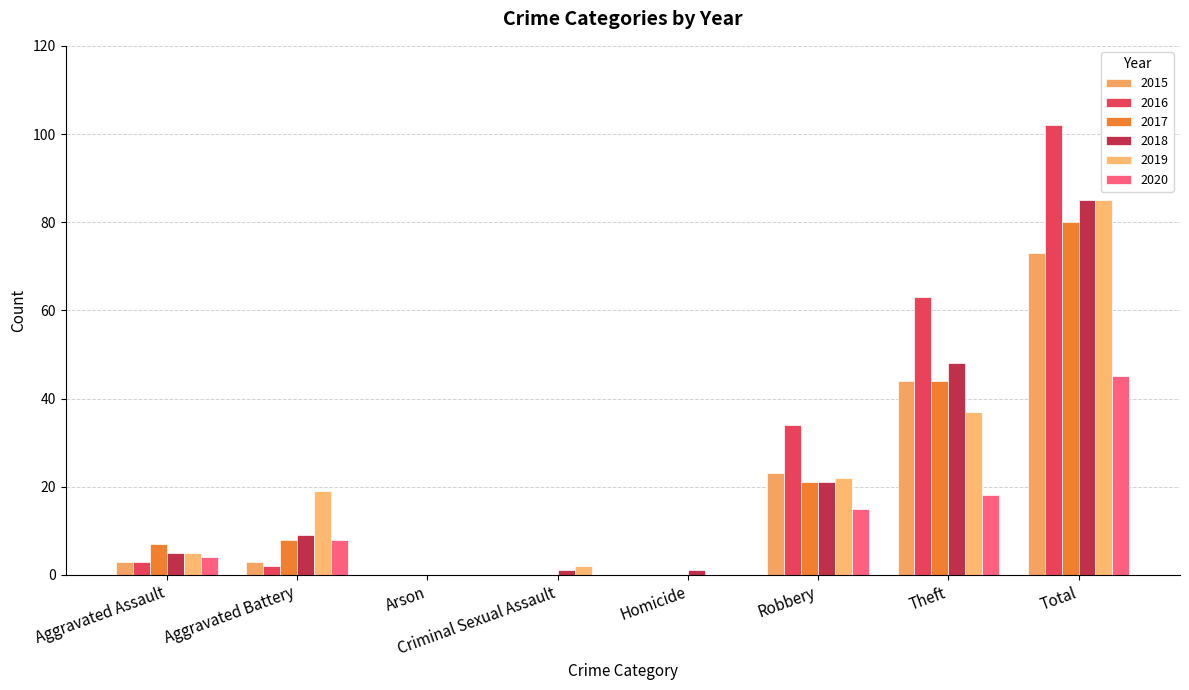

How many series are shown in this chart?

6